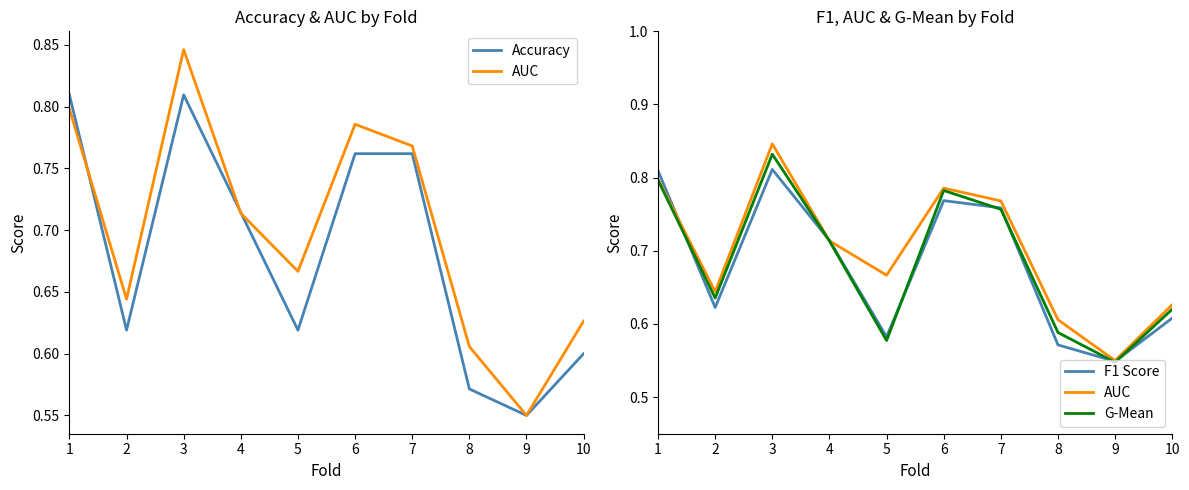

The Accuracy series shows 0.8 at 3. True or false?

True